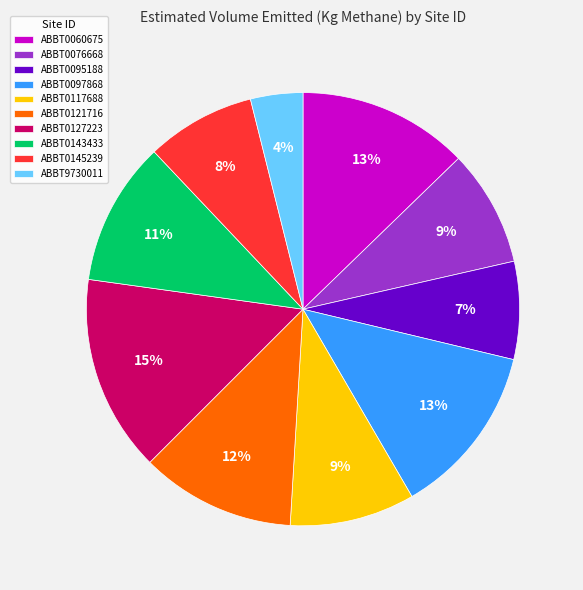

Is the sum of ABBT0127223 and ABBT0097868 greater than half?

No